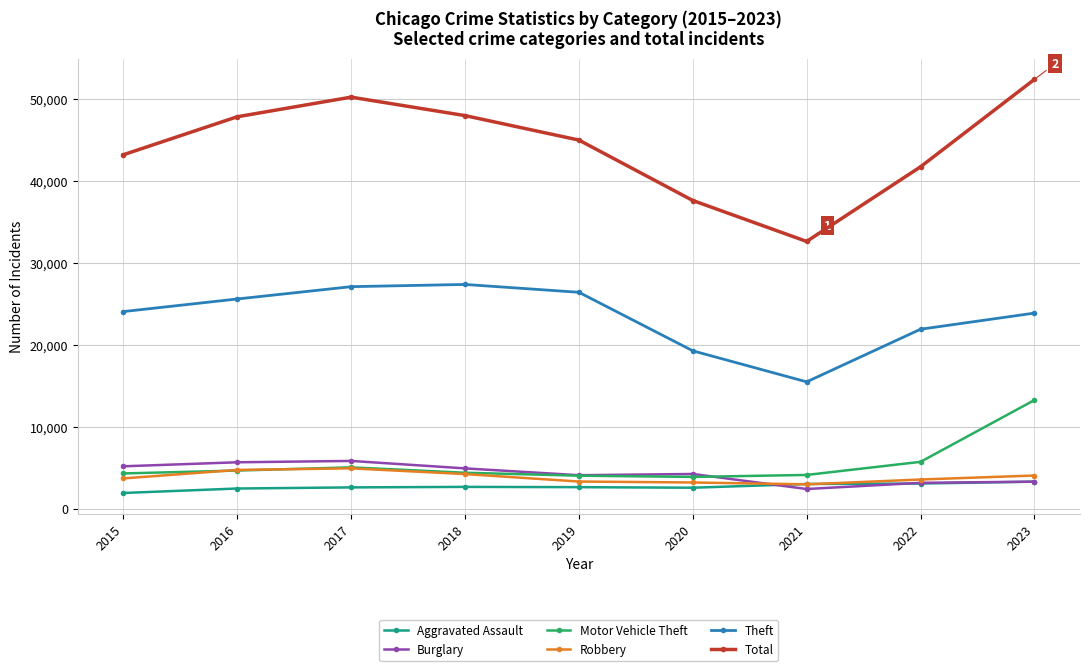

Between 2019 and 2021, which series saw the biggest shift?

Total